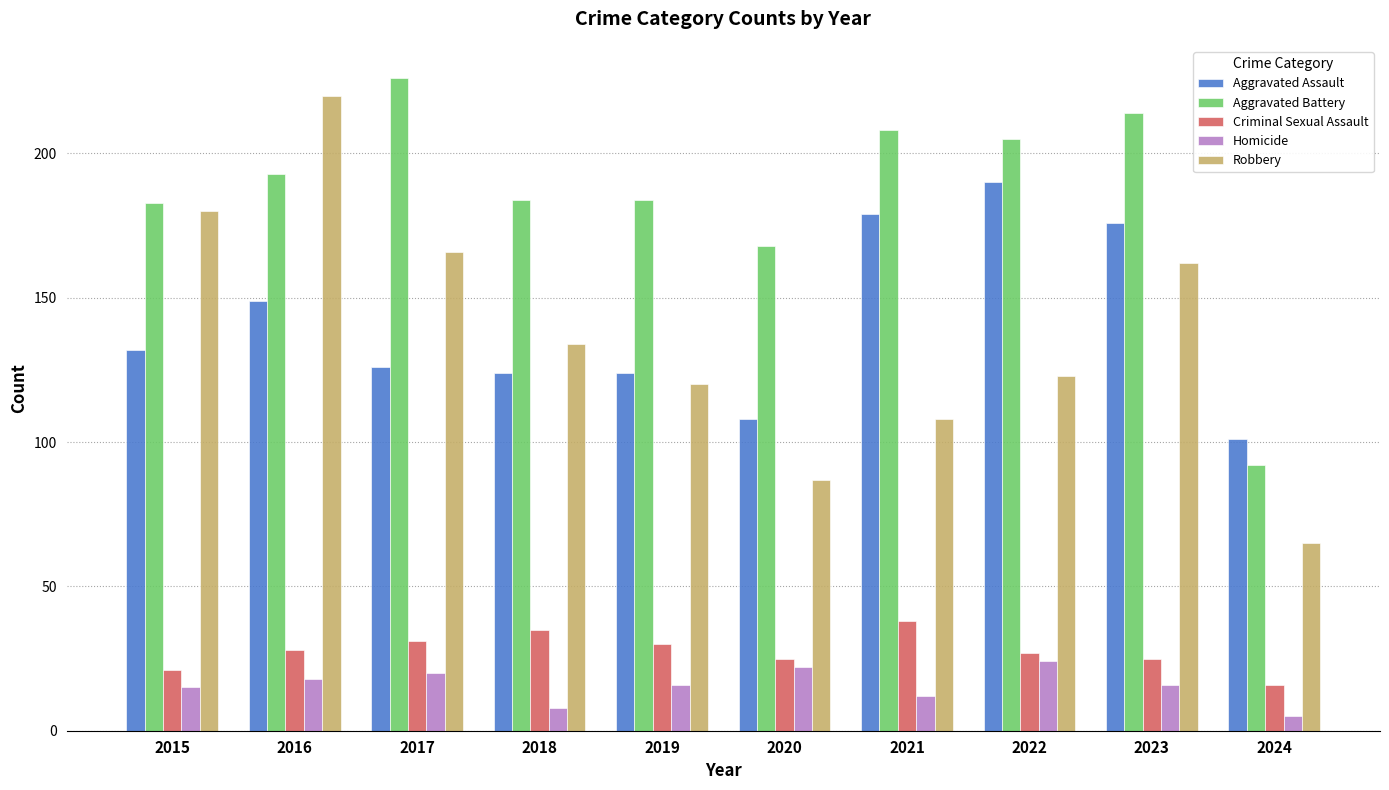

At which label is Aggravated Battery closest to 159?

2020